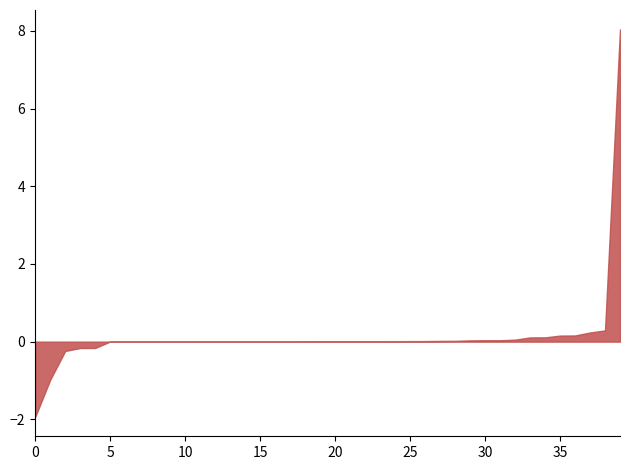

What is the maximum value shown in the chart?

8.0